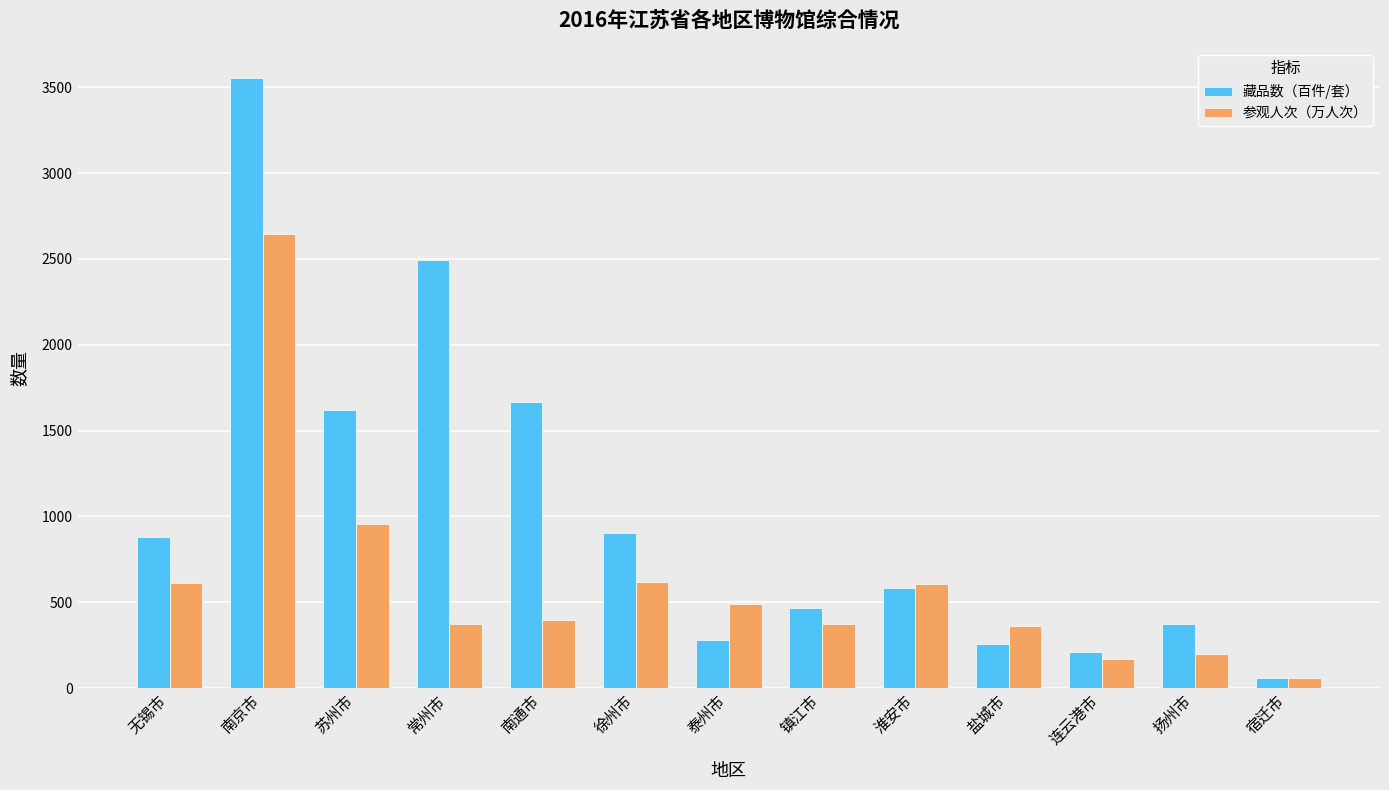

Where does the 藏品数（百件/套） series first go above 580?

无锡市